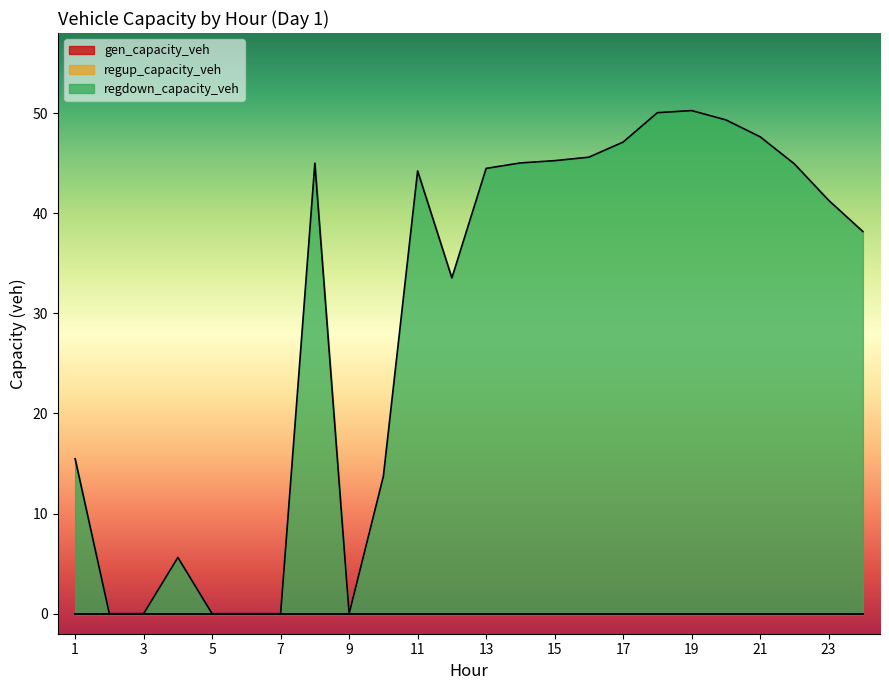

True or false: regup_capacity_veh and gen_capacity_veh cross at least once.

False